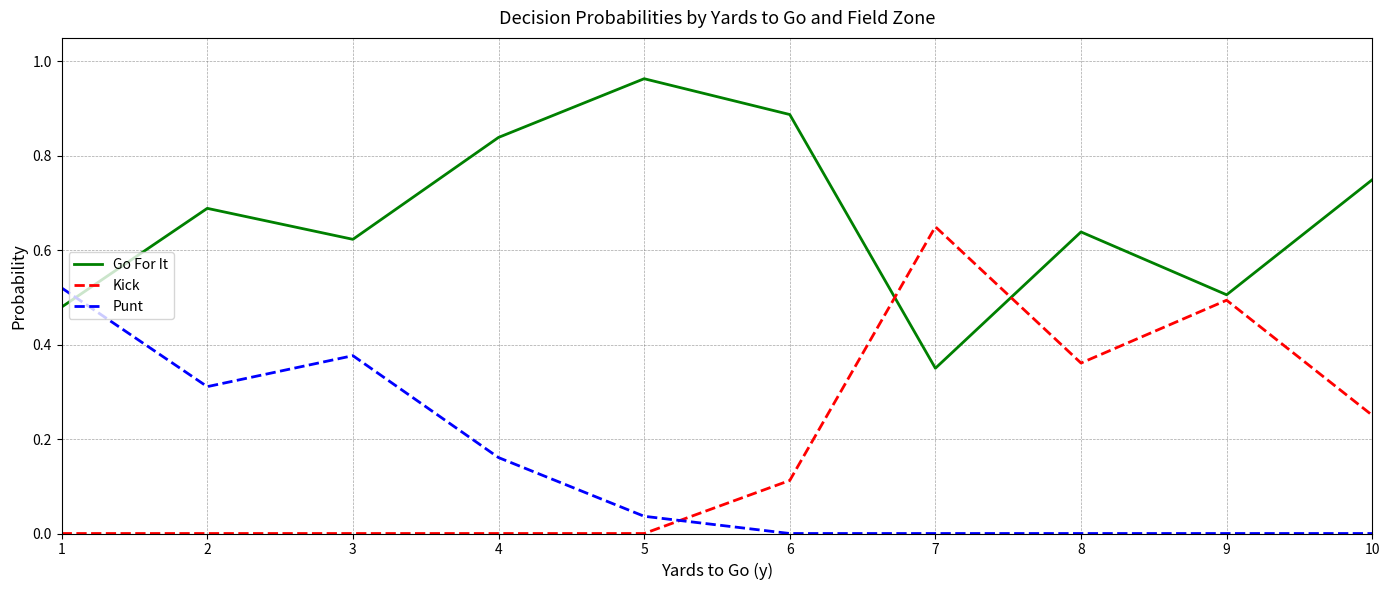

Is the value of Go For It at 3 greater than the value of Kick at 10?

Yes